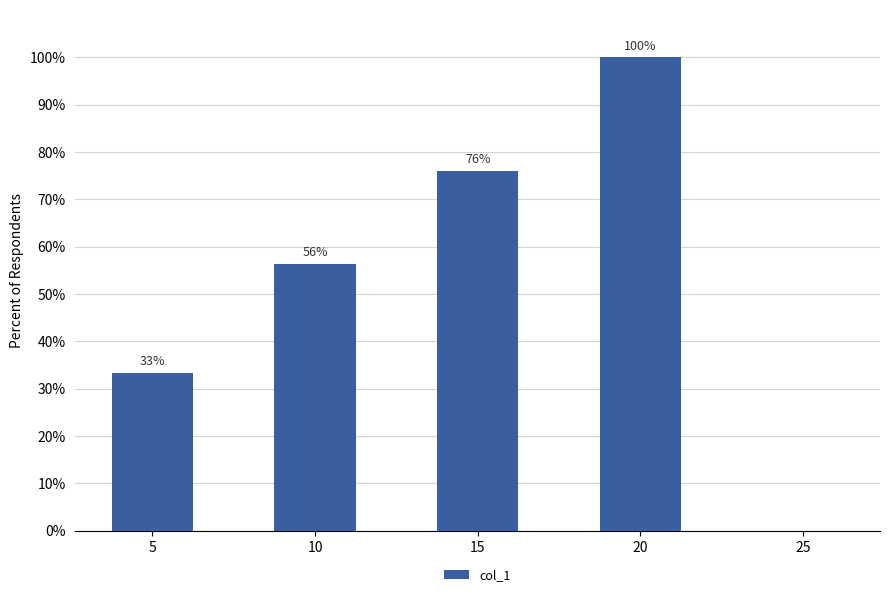

Approximately how many times larger is the value at 20 compared to 10?

1.8